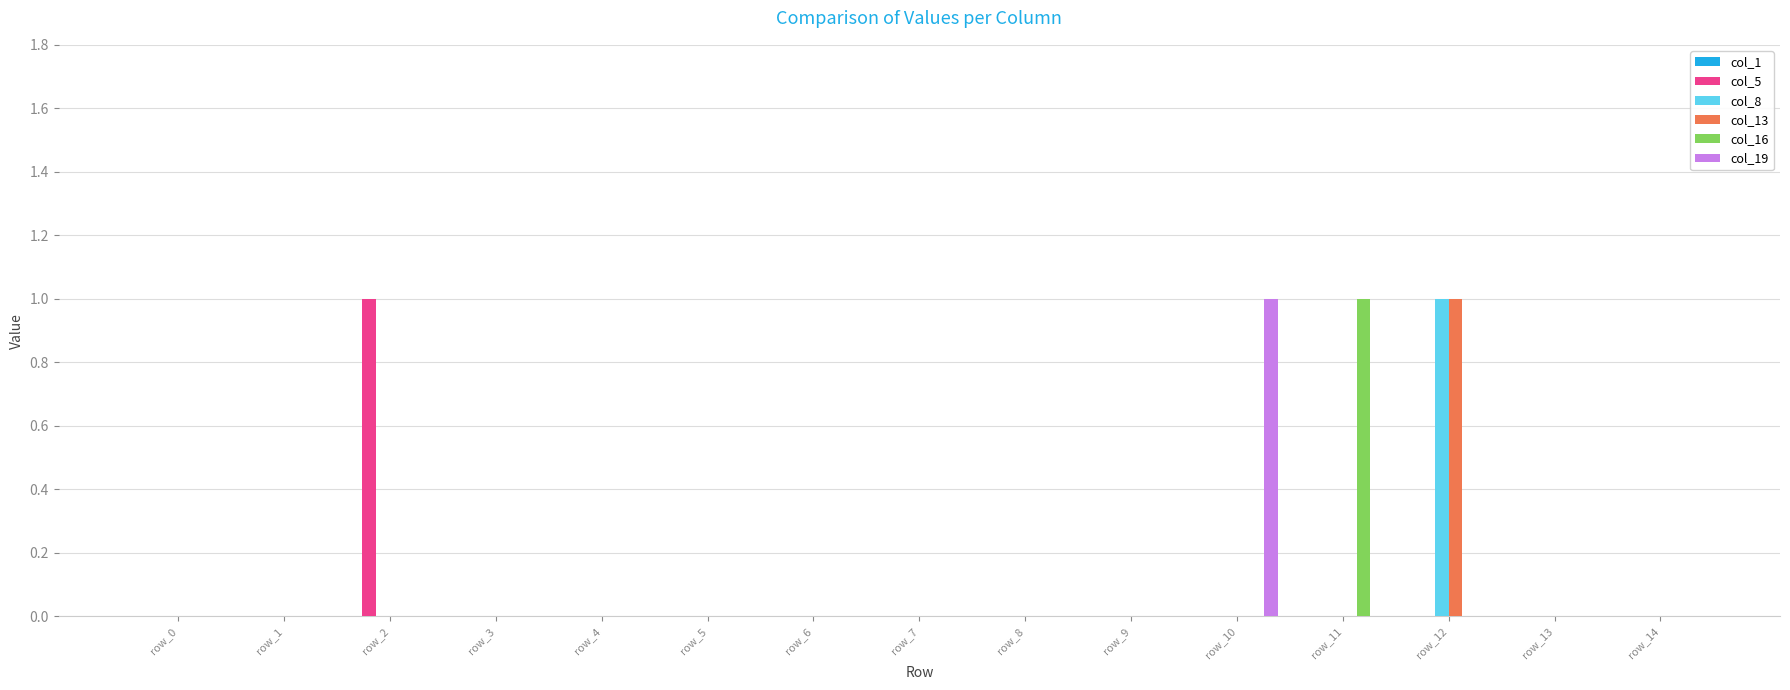

At which category is the sum across all series the highest?

row_12